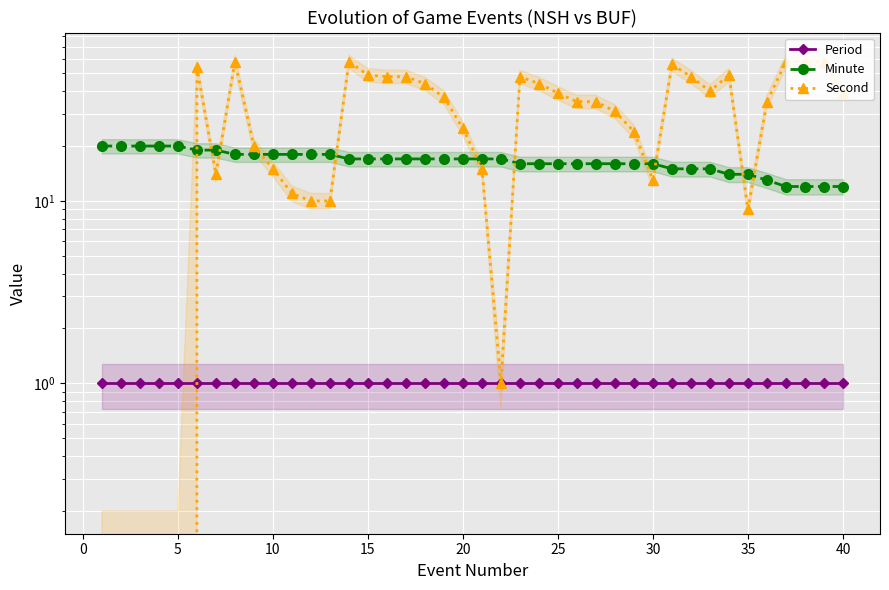

True or false: Period and Second cross at least once.

True